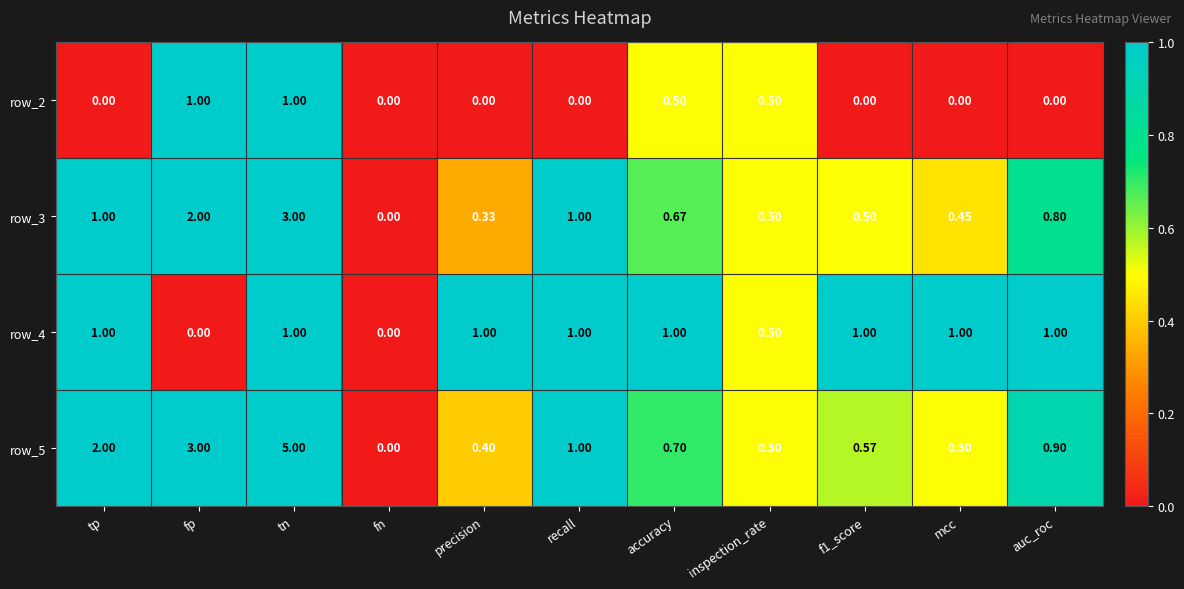

Is the value of row_5 at fp greater than the value of row_2 at tn?

Yes